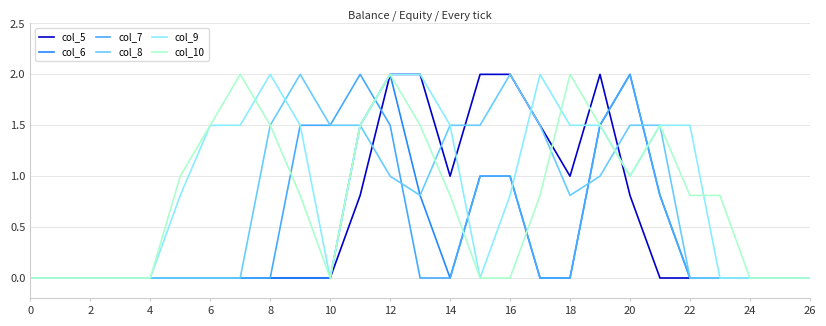

What is the difference between the second highest and second lowest values in the col_6 series?

2.0